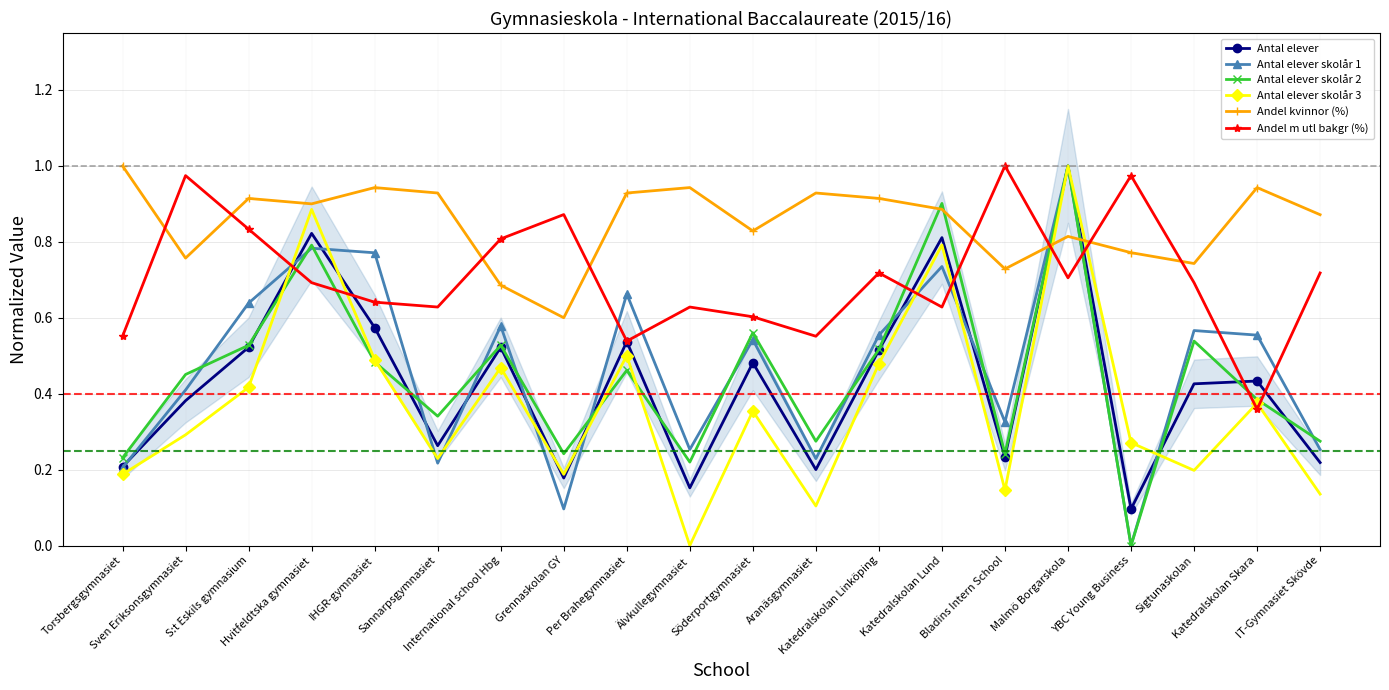

What is the label of the 4th point from the left?

Hvitfeldtska gymnasiet